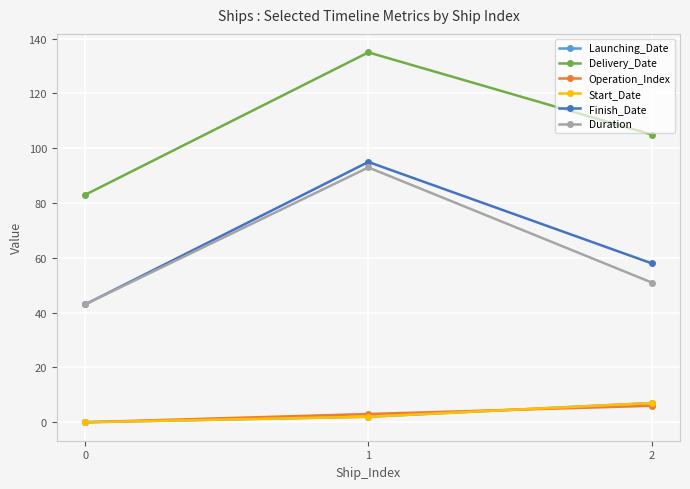

Where is Operation_Index nearest to the value 3?

1